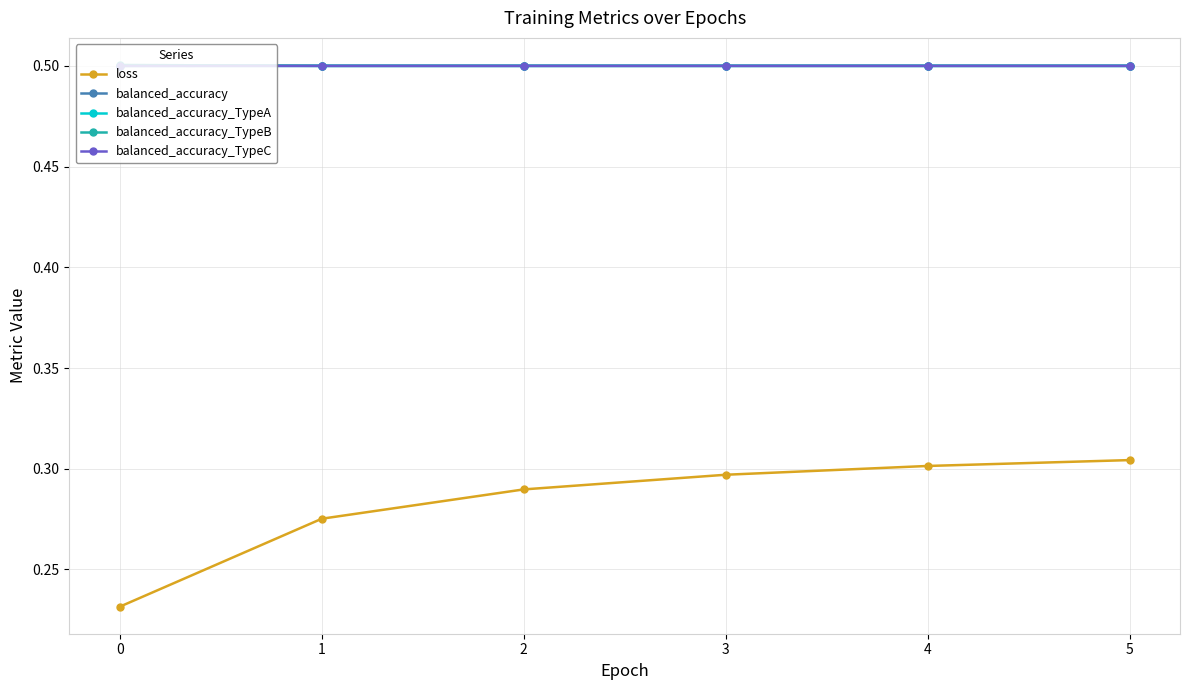

True or false: balanced_accuracy_TypeB has more than 1 interior local peaks.

False